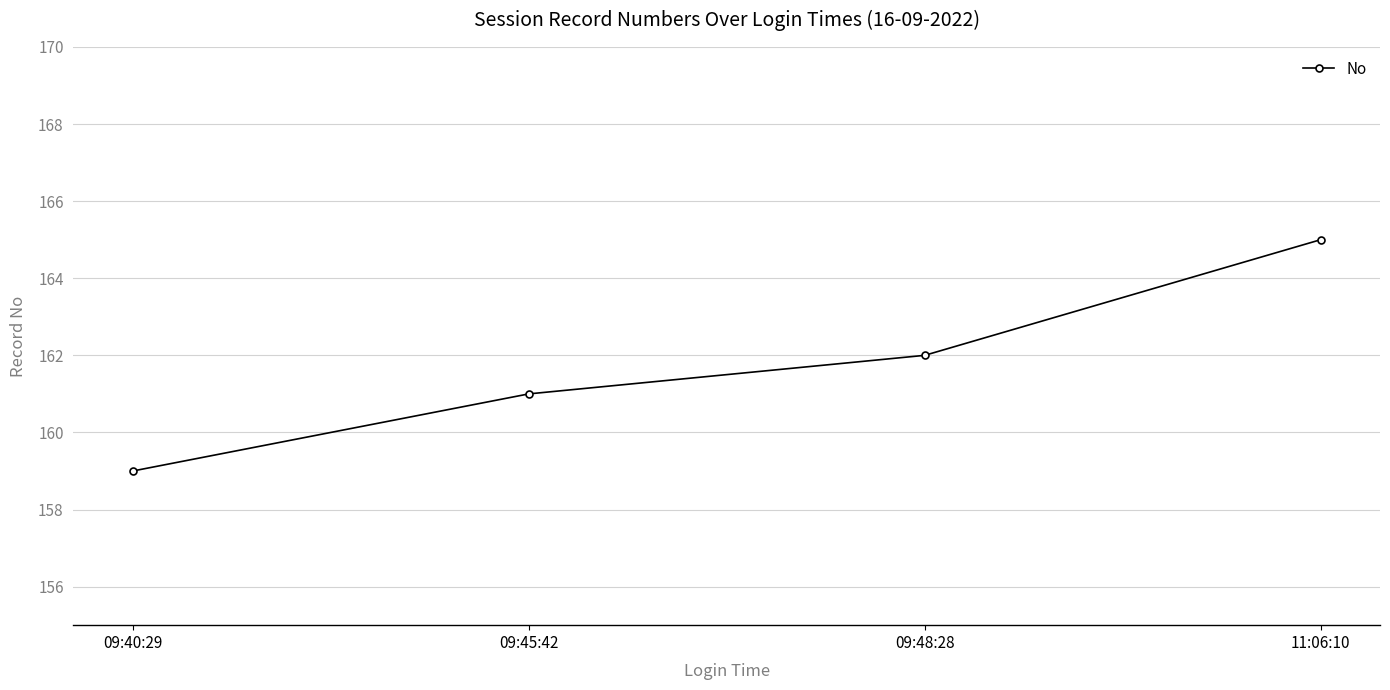

Which category has the highest value across all series?

11:06:10